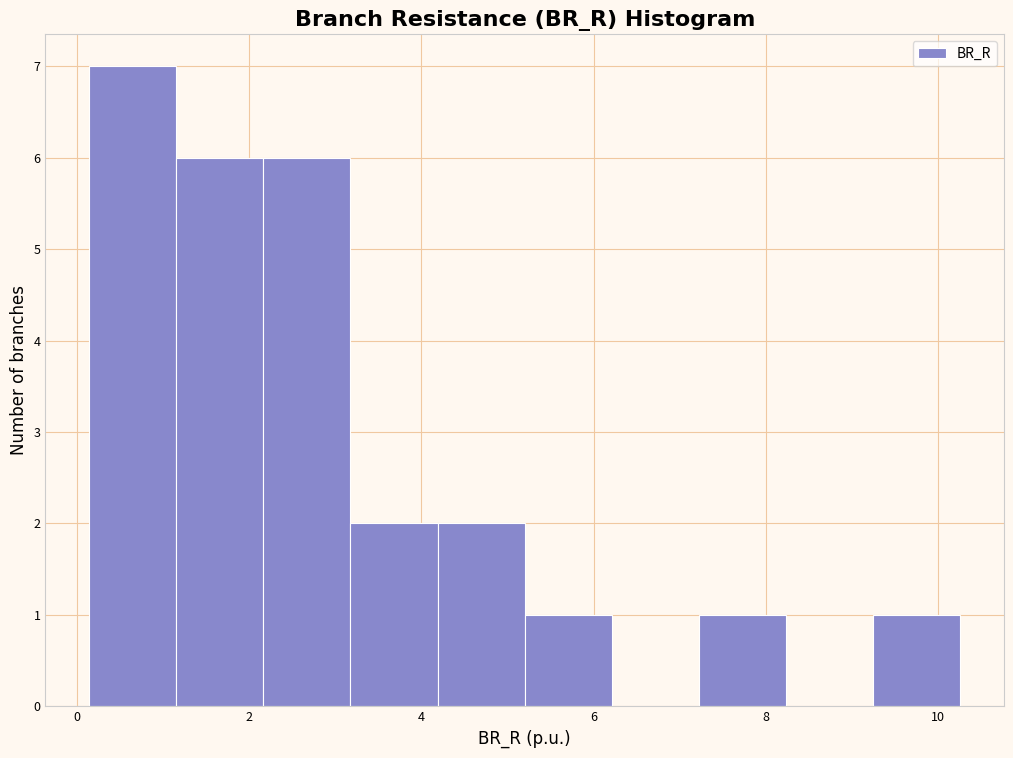

Reading left to right, list every bar in this chart as the range it spans on the x-axis followed by its height. Neither the bar edges nor the heights are printed on the chart, so give them approximately, as read against the axes.

0.2 to 1.2: 7
1.2 to 2.2: 6
2.2 to 3.2: 6
3.2 to 4.2: 2
4.2 to 5.2: 2
5.2 to 6.2: 1
6.2 to 7.2: 0
7.2 to 8.2: 1
8.2 to 9.2: 0
9.2 to 10.2: 1